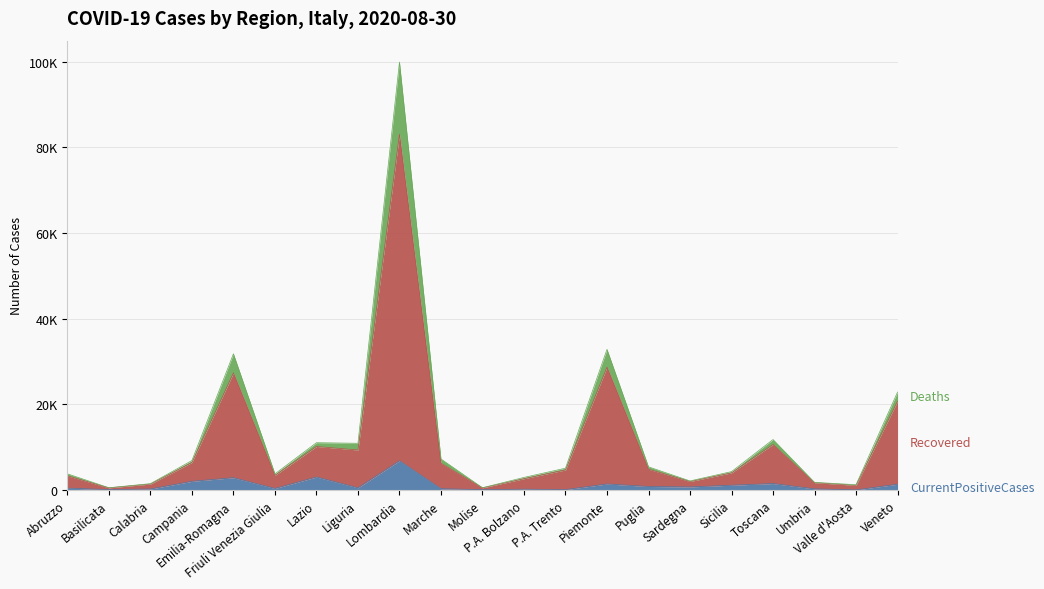

True or false: Recovered has a value of 10644 at Toscana.

True